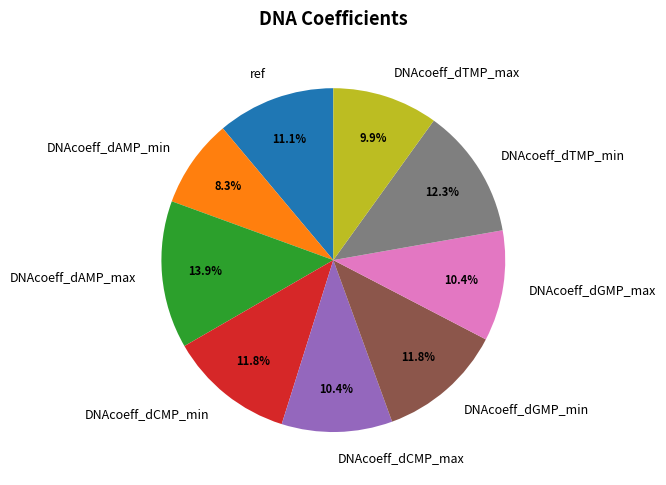

To the nearest percent, what is the difference between the DNAcoeff_dCMP_max and DNAcoeff_dGMP_min slice percentages?

1%